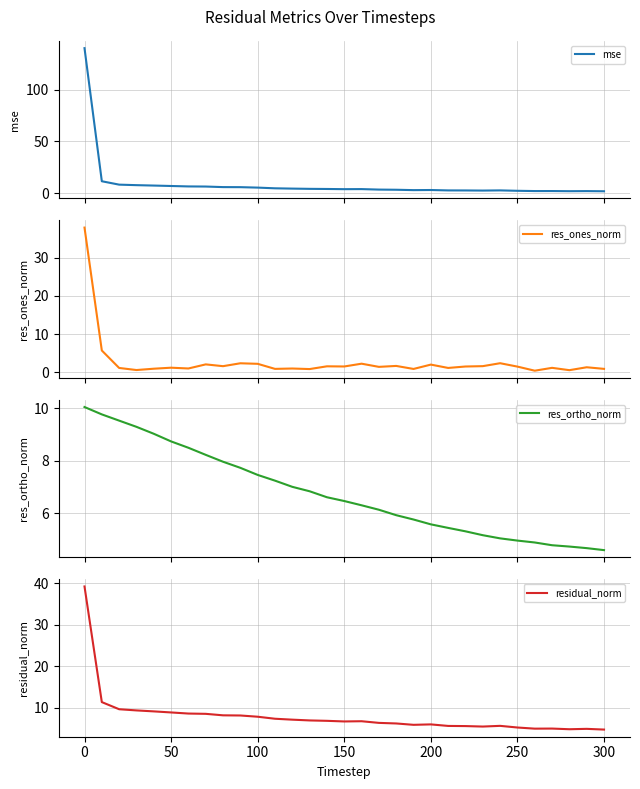

Rank the series by their maximum value, from highest to lowest.

mse, residual_norm, res_ones_norm, res_ortho_norm